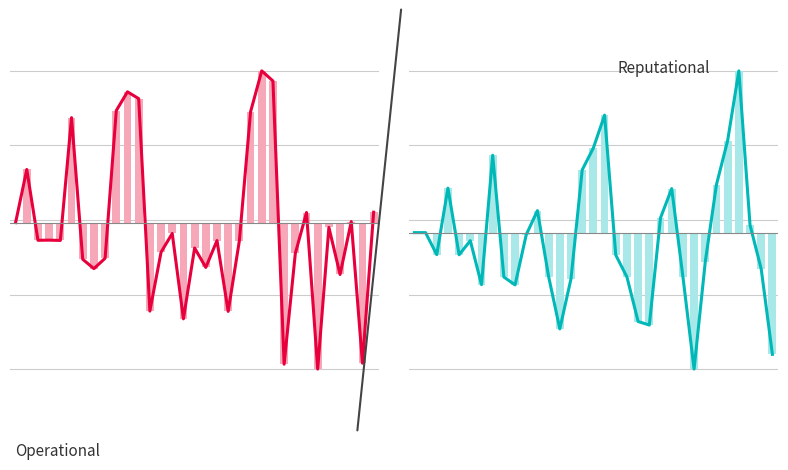

How many values in Operational are below zero?

21